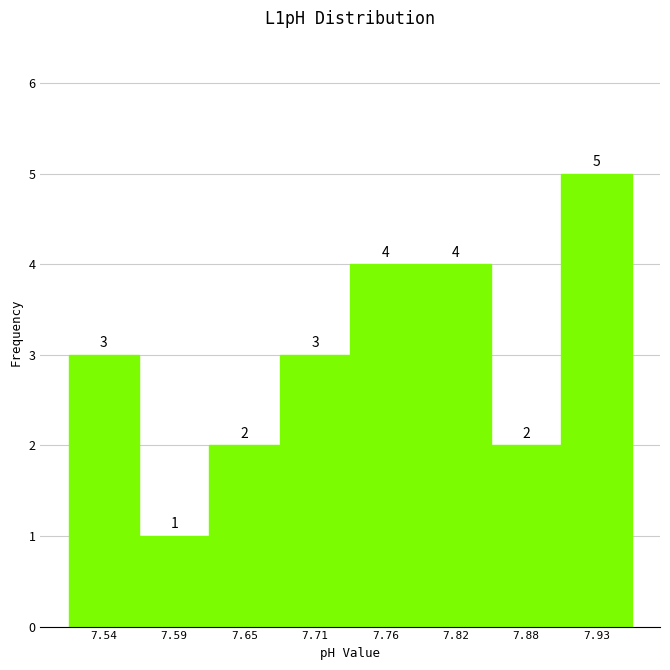

How tall is the bar that spans 7.62 to 7.68 on the x-axis? The bar edges are not printed on the chart, so give them approximately, as read against the axis.

2